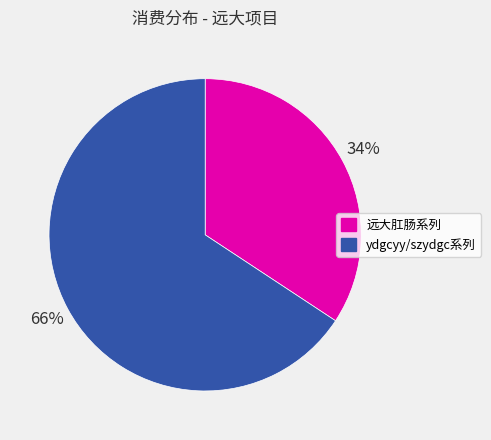

To the nearest percent, what is the average slice percentage?

50%